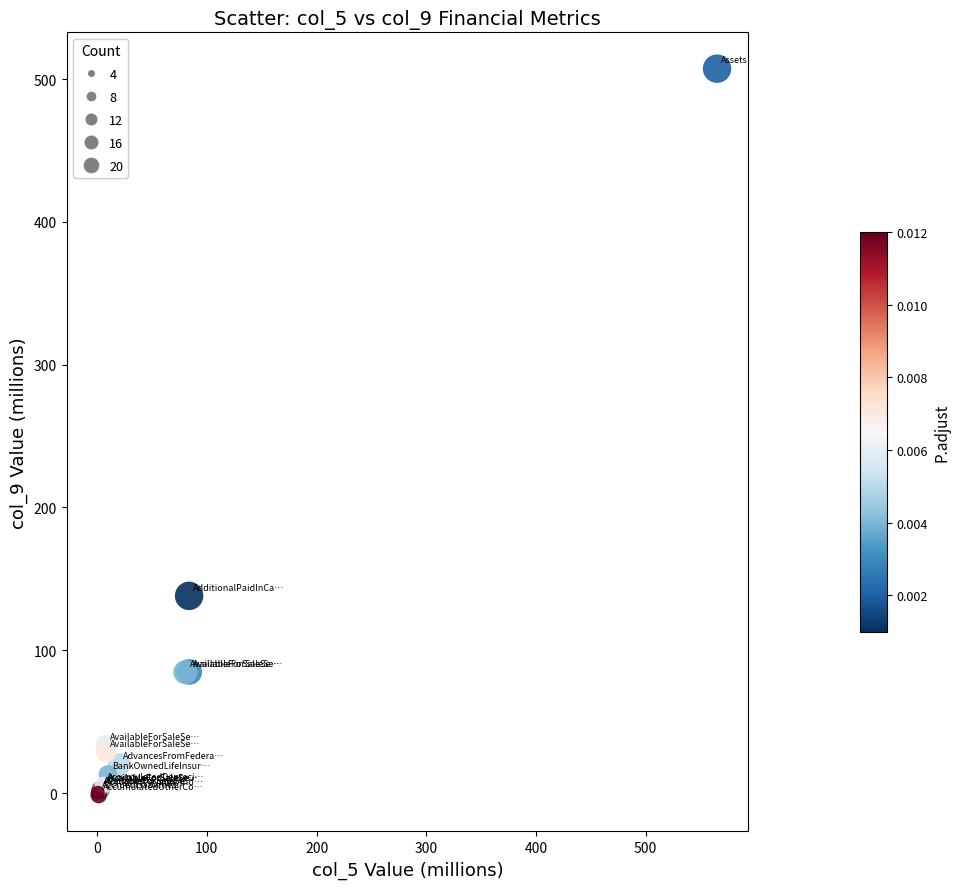

What Y value in the scatter plot is closest to 252?

138.1